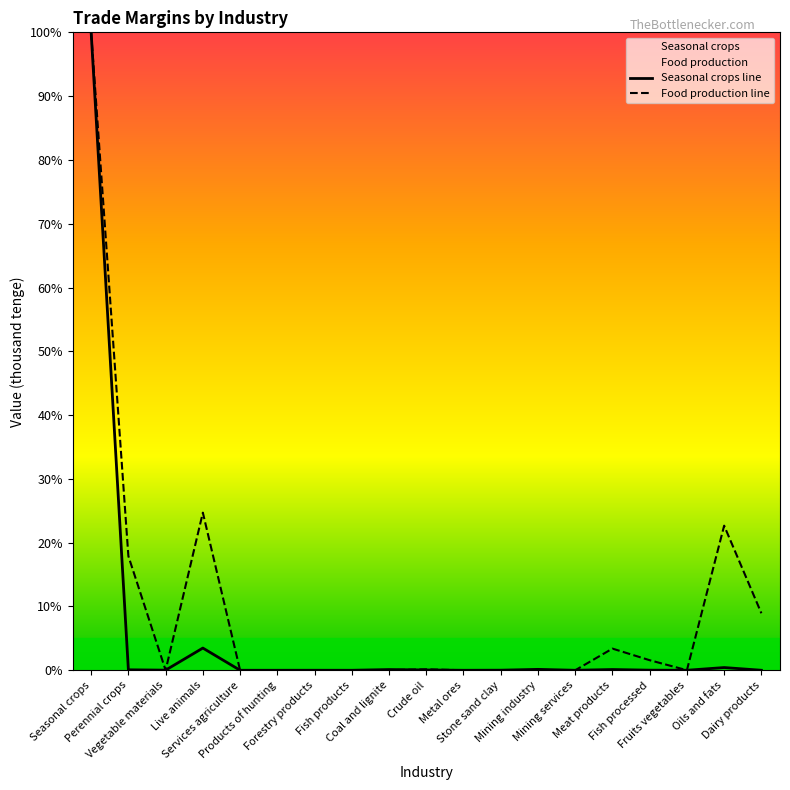

The value of Seasonal crops at Oils and fats is 0.6. True or false?

False